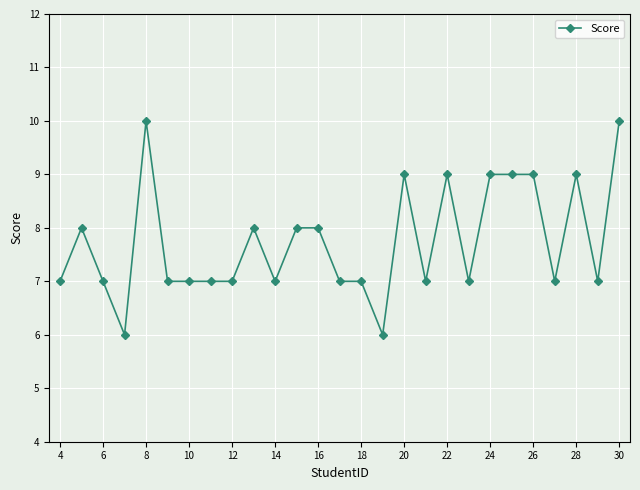

What is the smallest value displayed?

6